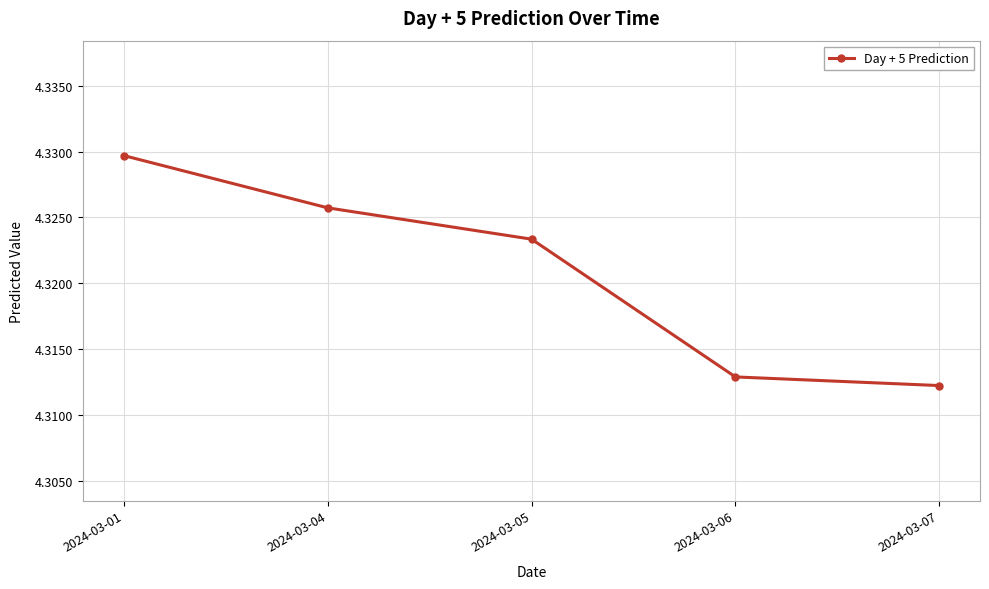

The chart shows a value of 1.3 at 2024-03-05. True or false?

False